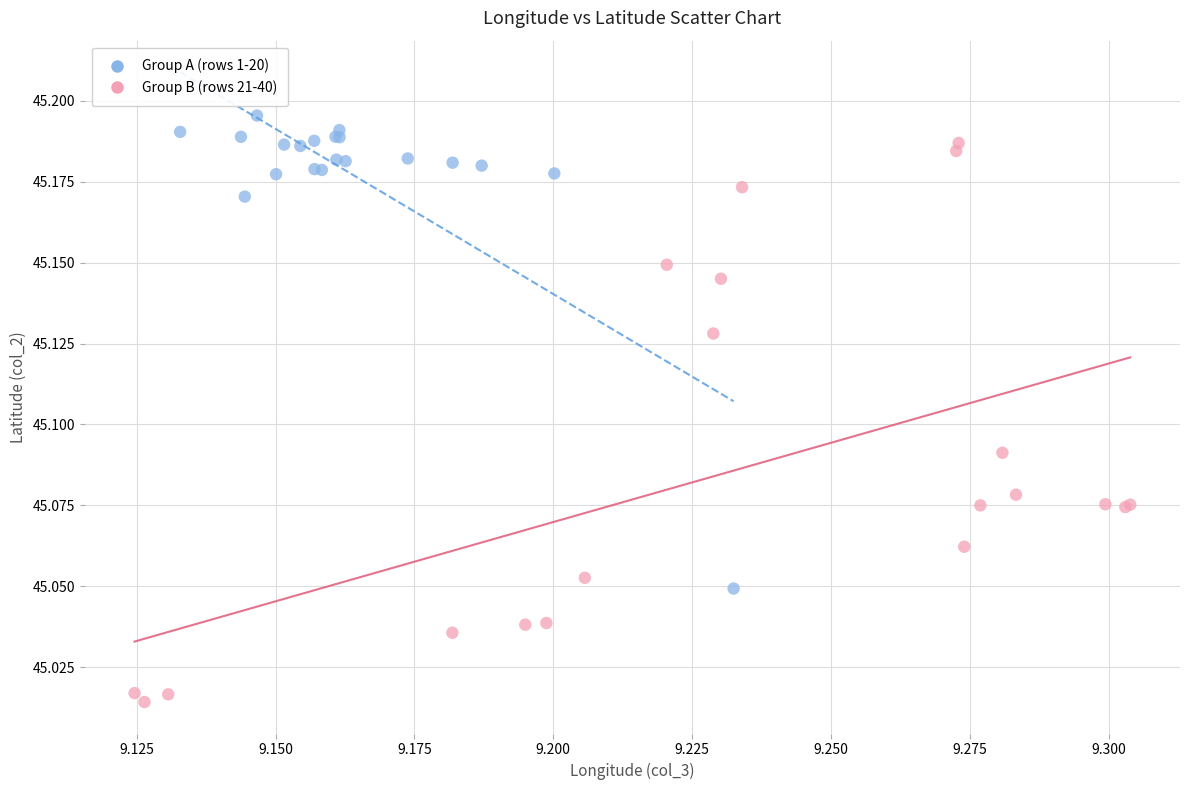

Which series has the largest Y range (max minus min)?

Group B (rows 21-40)